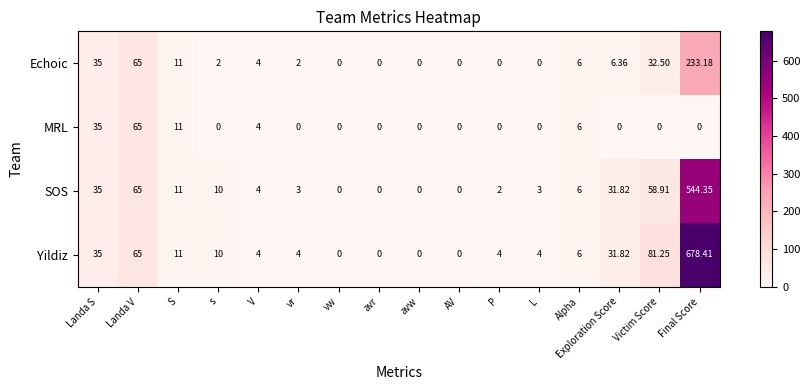

Rank the series by their average value, from lowest to highest.

MRL, Echoic, SOS, Yildiz